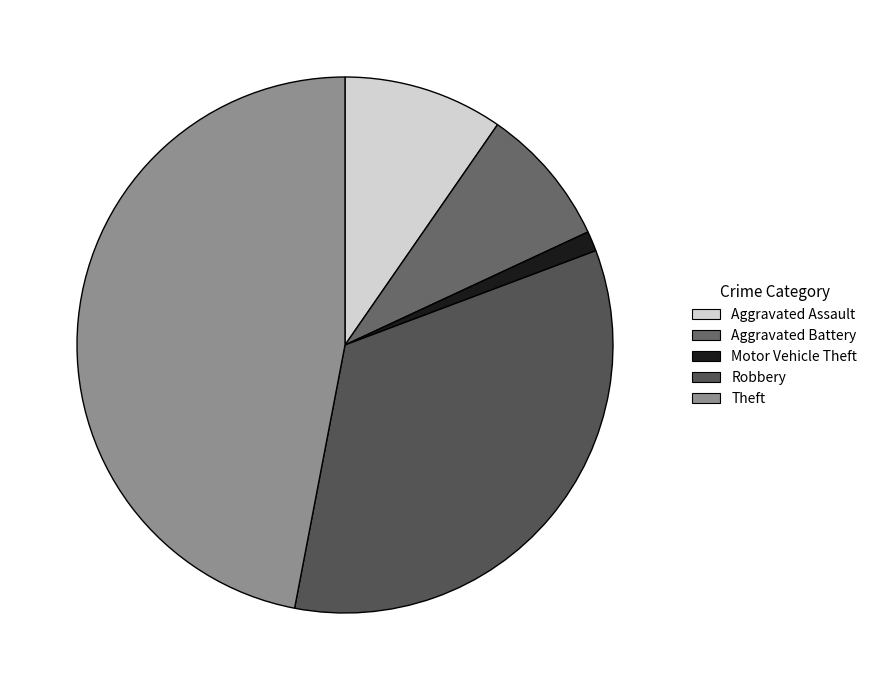

How many slices are in this pie chart?

5